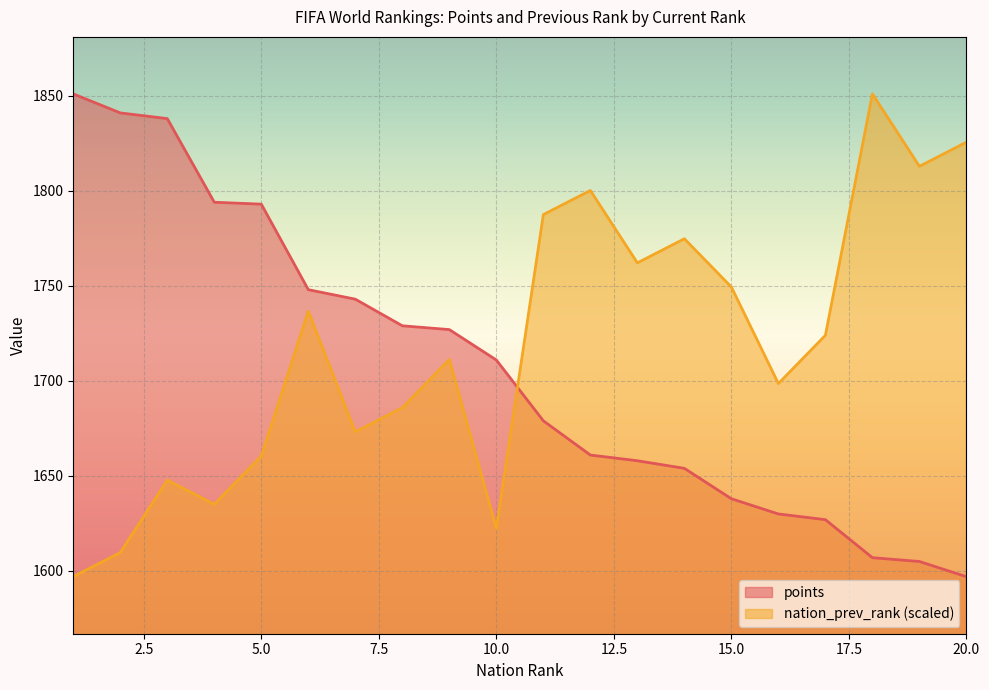

Does the chart display data point markers on the line(s)?

No